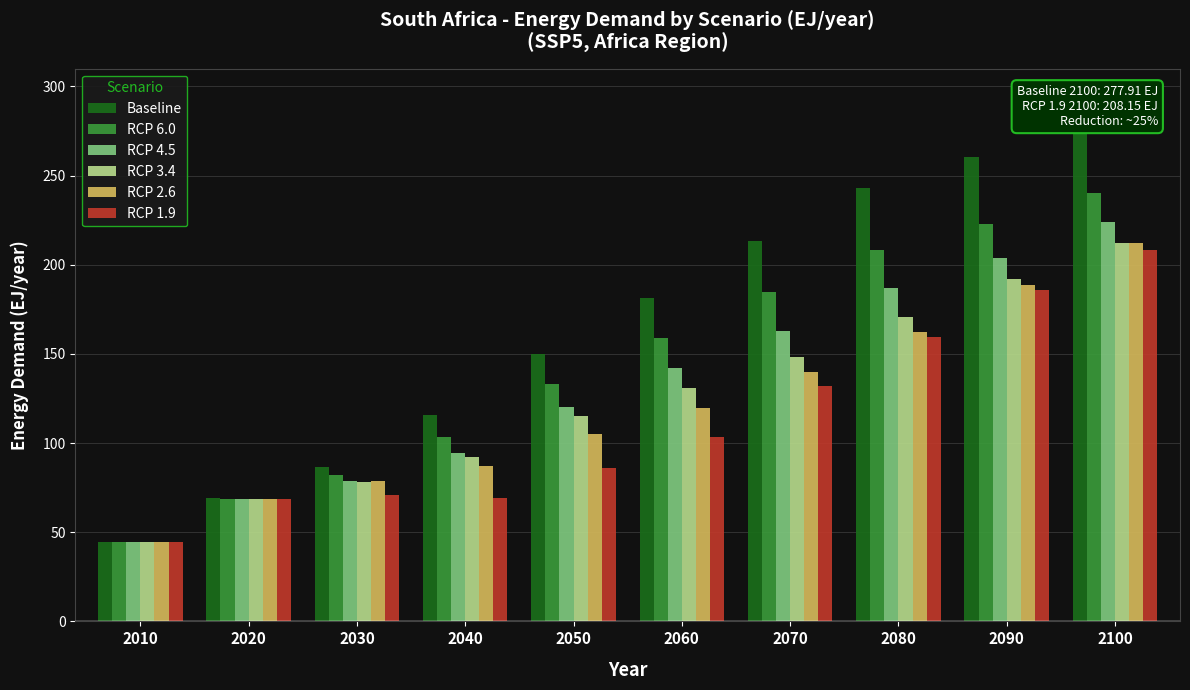

How many bars are there in each group?

6